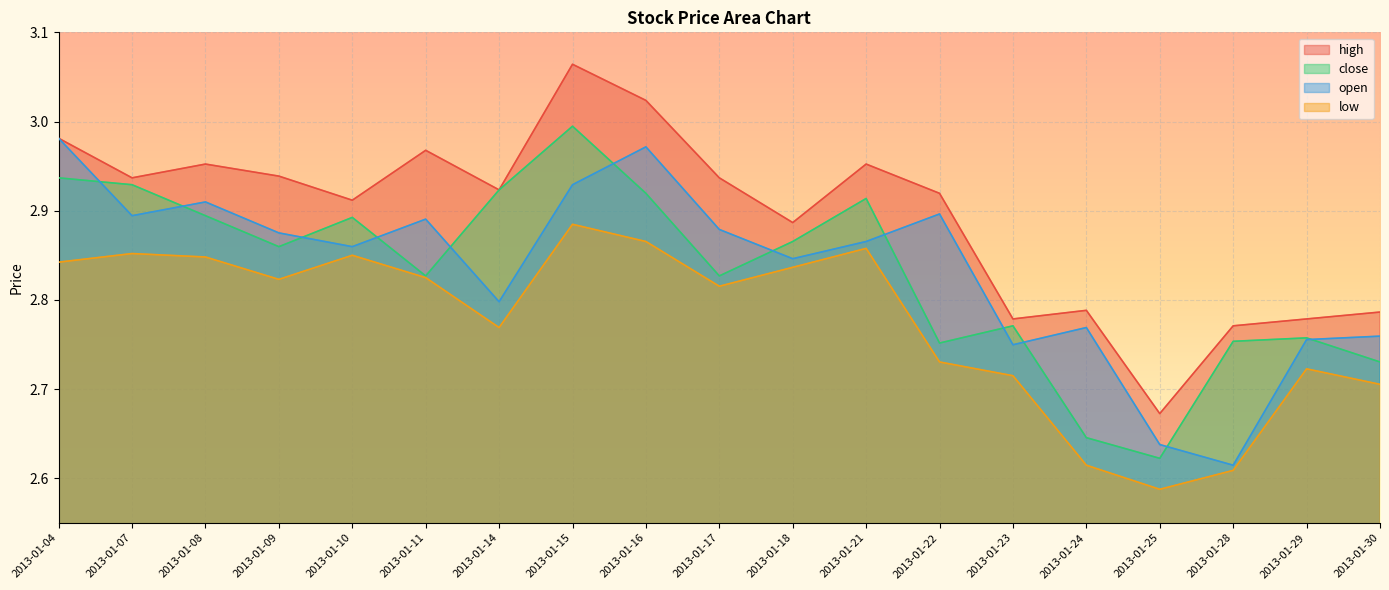

What is the approximate value of close at 2013-01-29?

2.8